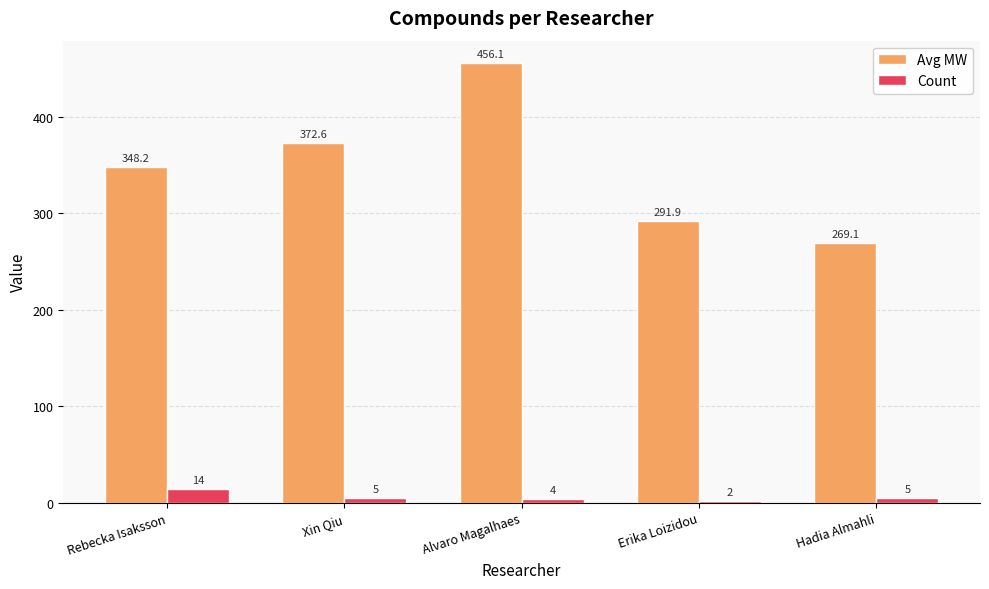

Which series has the widest spread of values?

Avg MW